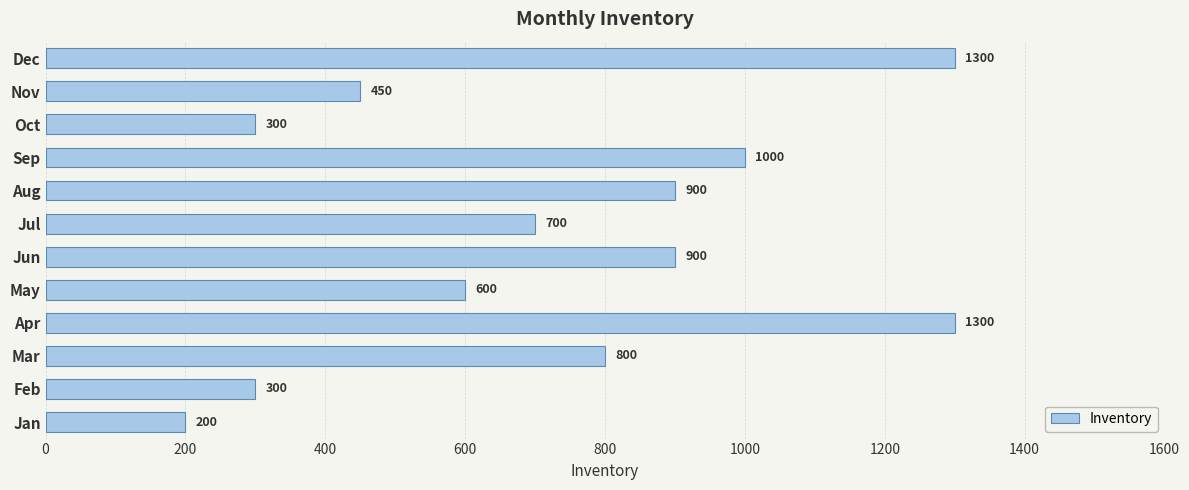

How many values are below 800?

6